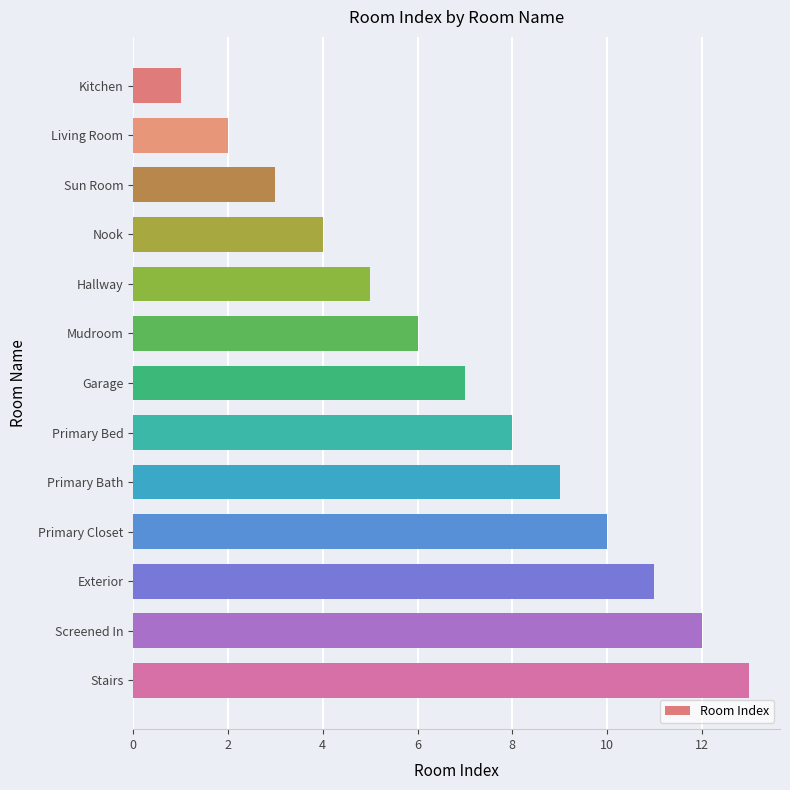

True or false: the data shows 13 at Primary Bed.

False